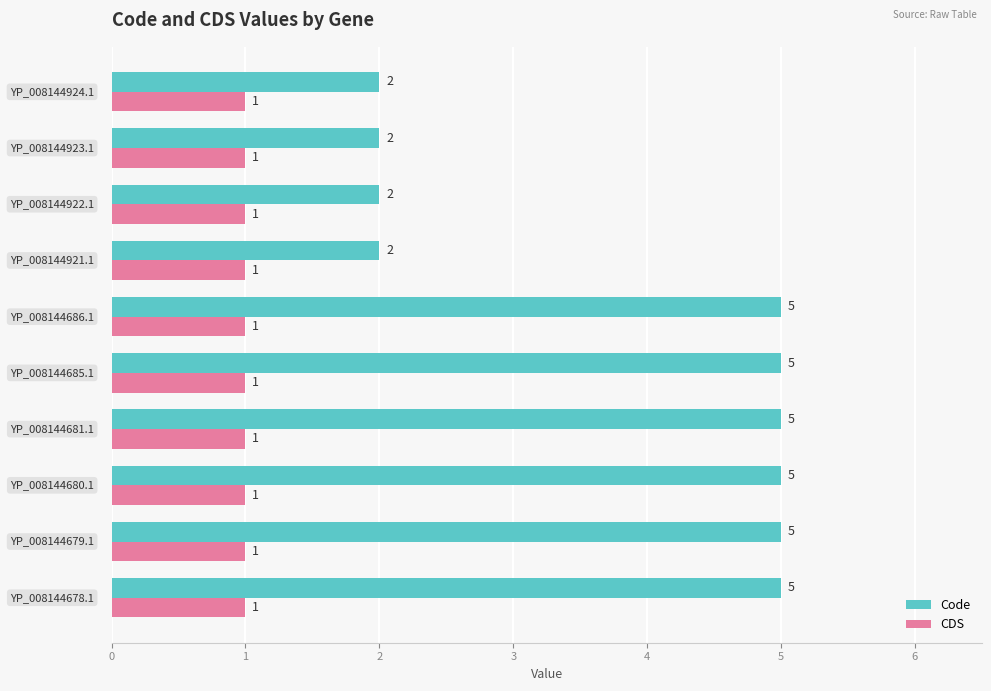

List the series in order of their overall mean, lowest first.

CDS, Code